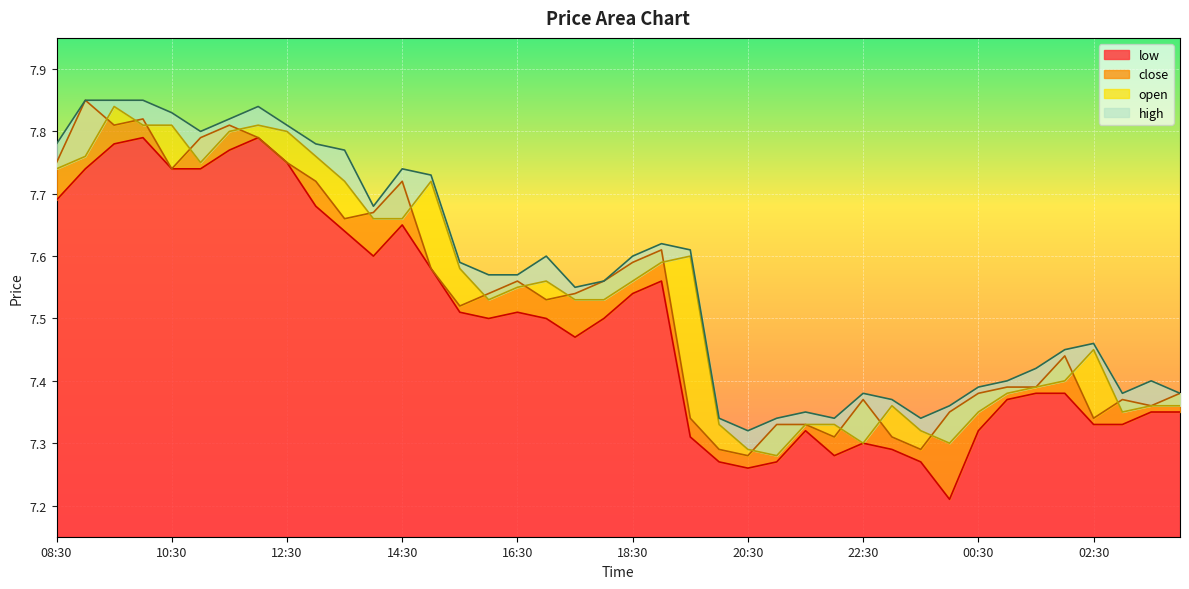

True or false: high and low intersect in this chart.

False